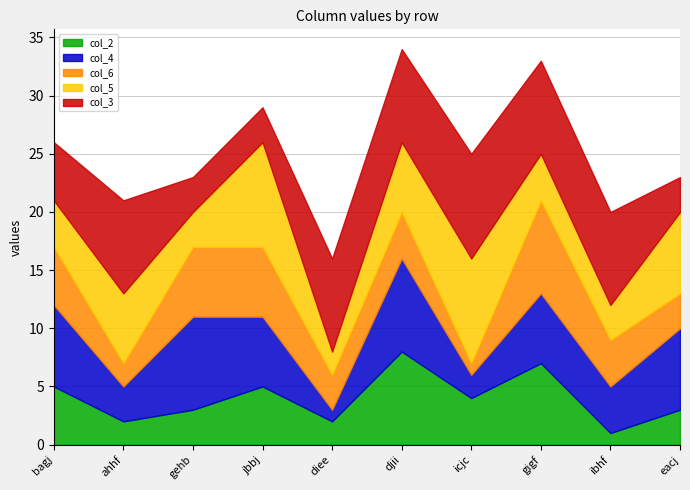

Is it true that col_6 equals 0 at icjc?

False